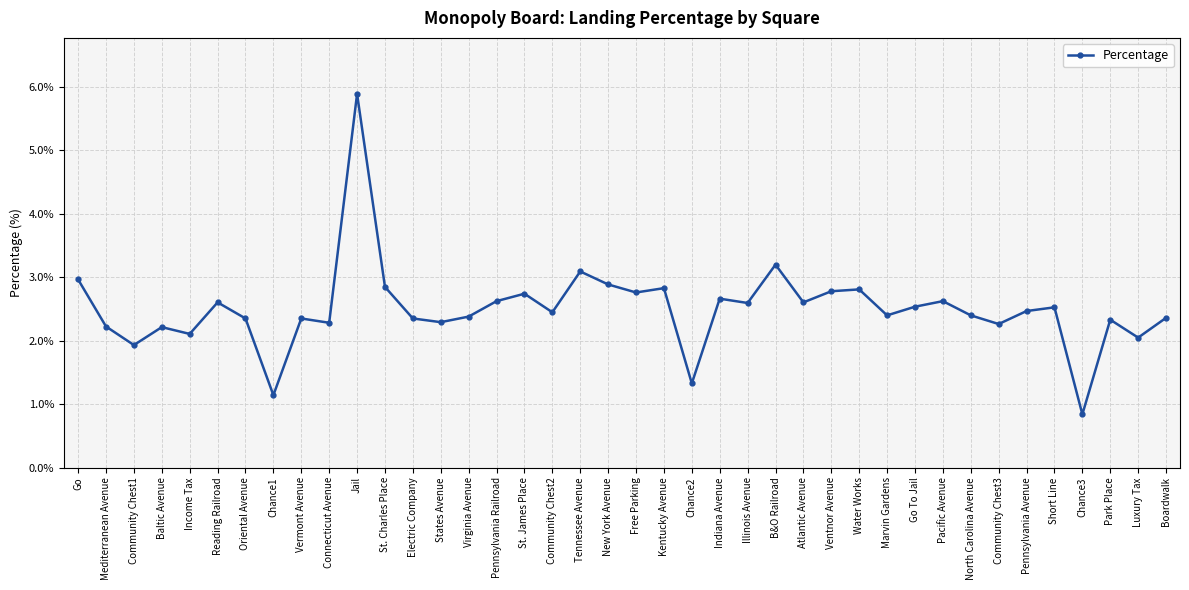

What is the average value?

2.5